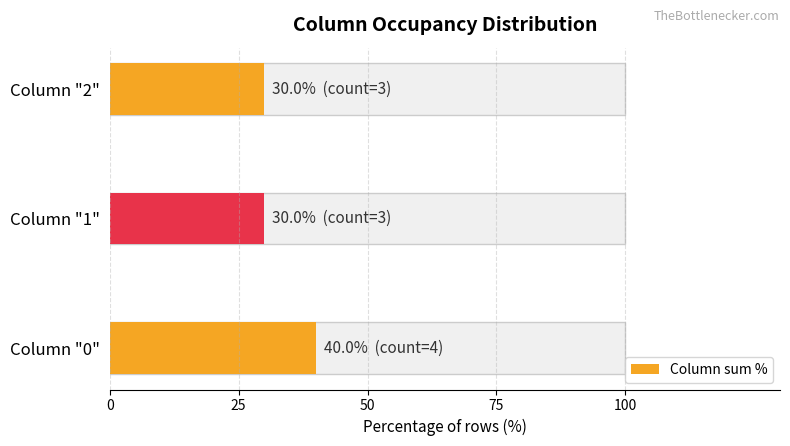

What value does the data have at Column "2", to the nearest 10?

30